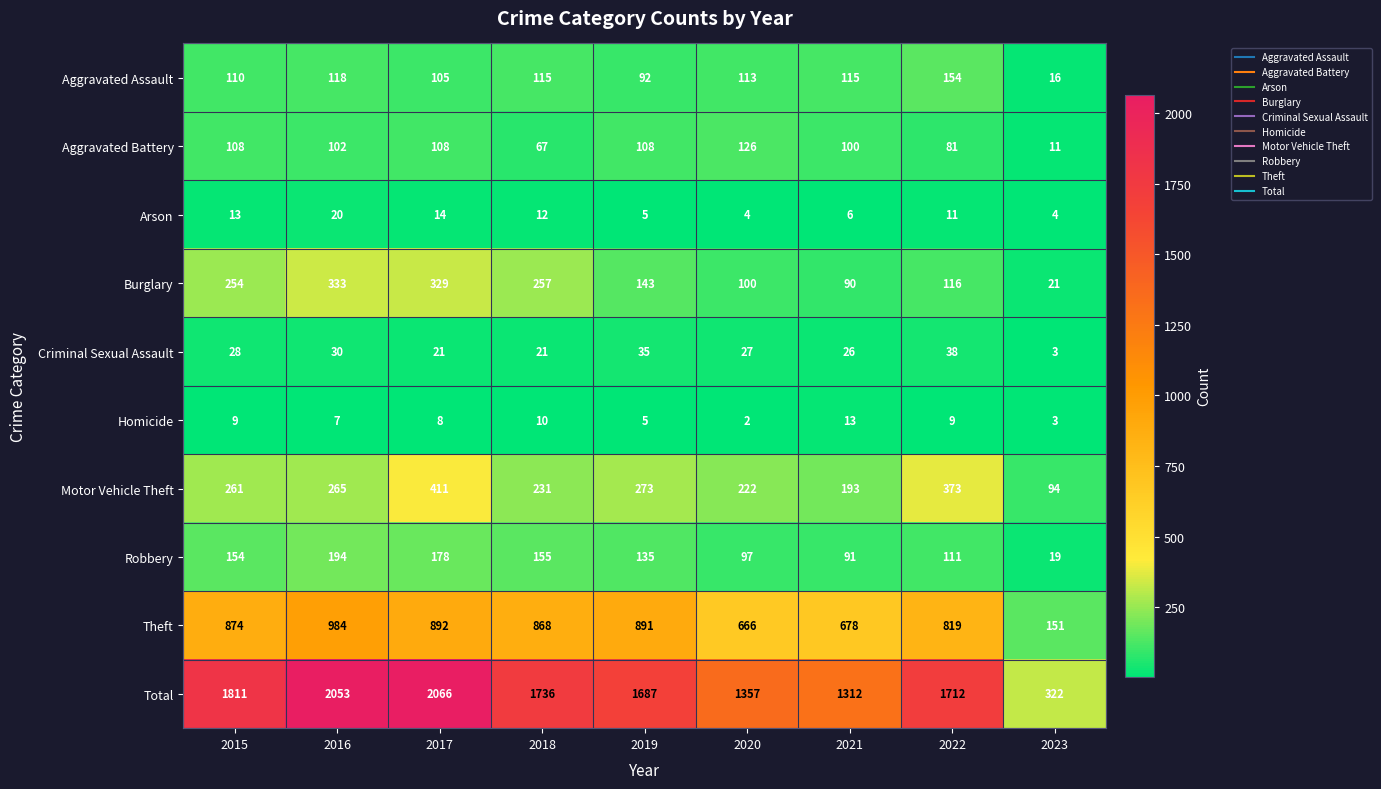

Where is Theft nearest to the value 567?

2020